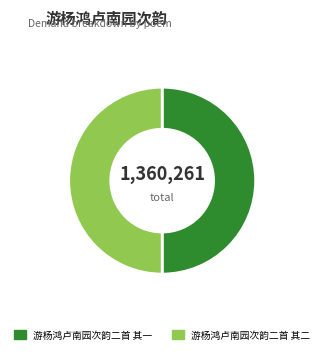

Is it true that 游杨鸿卢南园次韵二首 其二 is 61% of the pie?

False